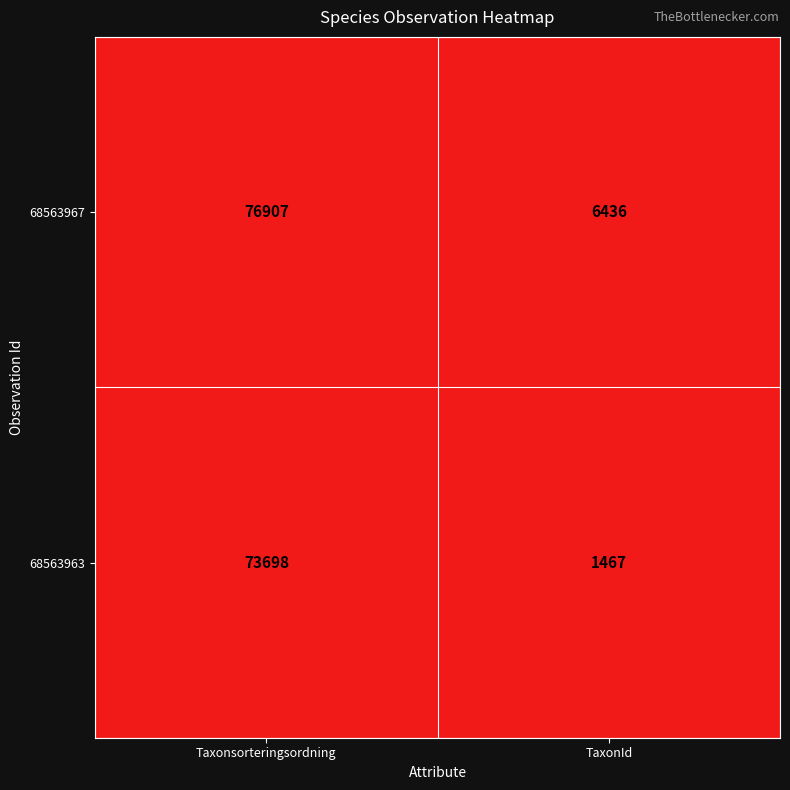

At which category is the sum across all series the highest?

Taxonsorteringsordning